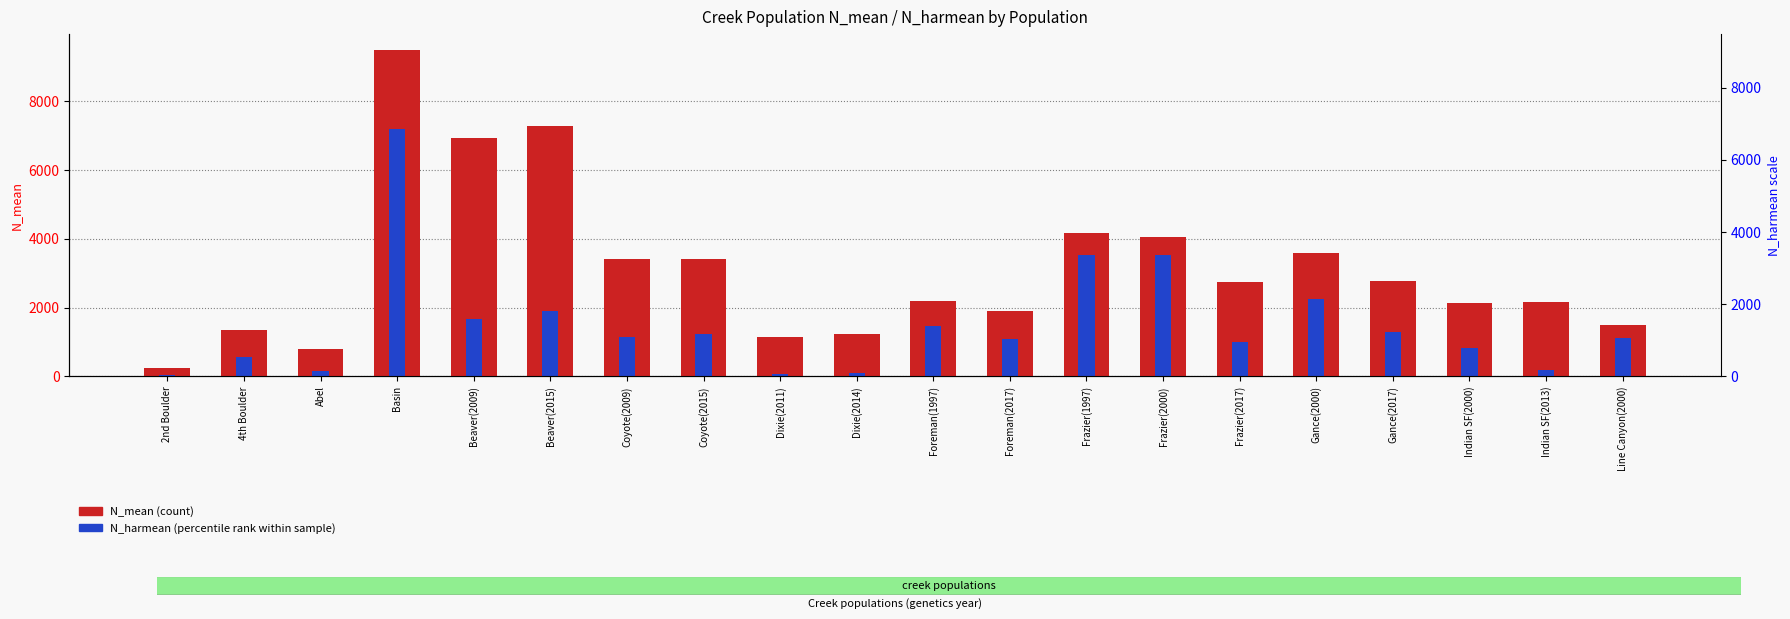

Reading left to right, list all the values displayed in this chart.

N_mean (count): 242.4	1349.2	789.9	9486.5	6924.5	7277.4	3405.7	3427.4	1157.6	1223.6	2189.5	1896.8	4164.6	4062.8	2749.6	3575.6	2770.7	2133.5	2173.5	1500.5
N_harmean (percentile rank): 52.2	572.9	167.9	7200.6	1655.3	1887.6	1143.9	1235.5	81.8	88.6	1461.6	1093.2	3539.3	3527.7	985.6	2255.3	1281.7	828.6	176.8	1115.4